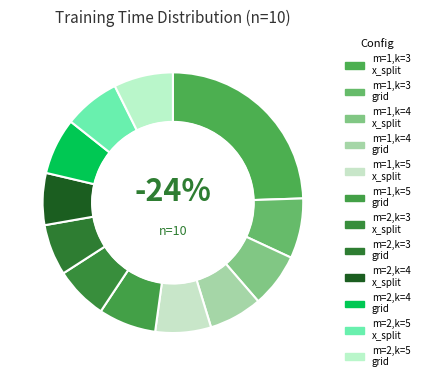

How many slices are in this pie chart?

12